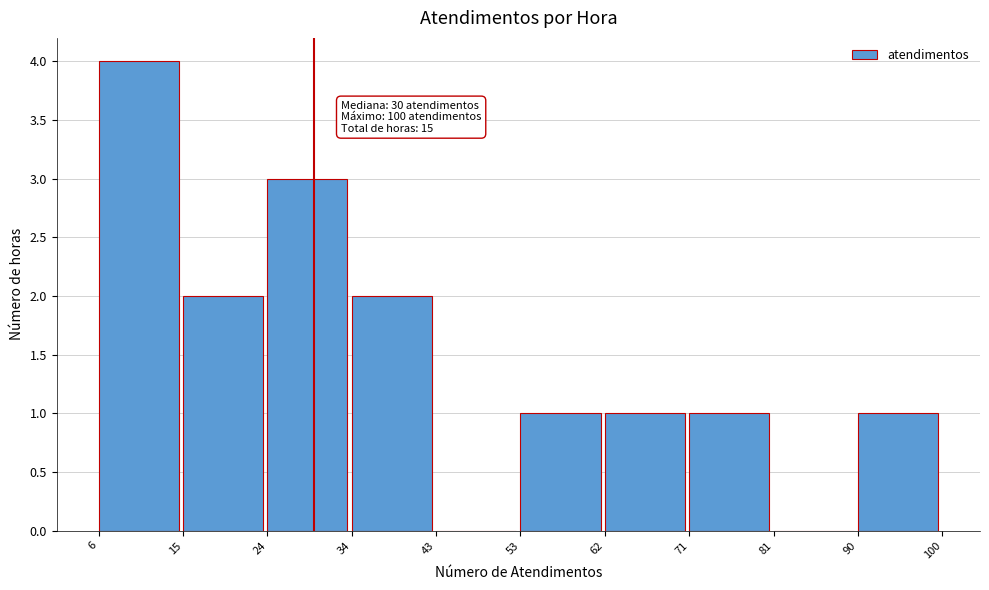

Which range on the x-axis has the tallest bar?

6 to 15